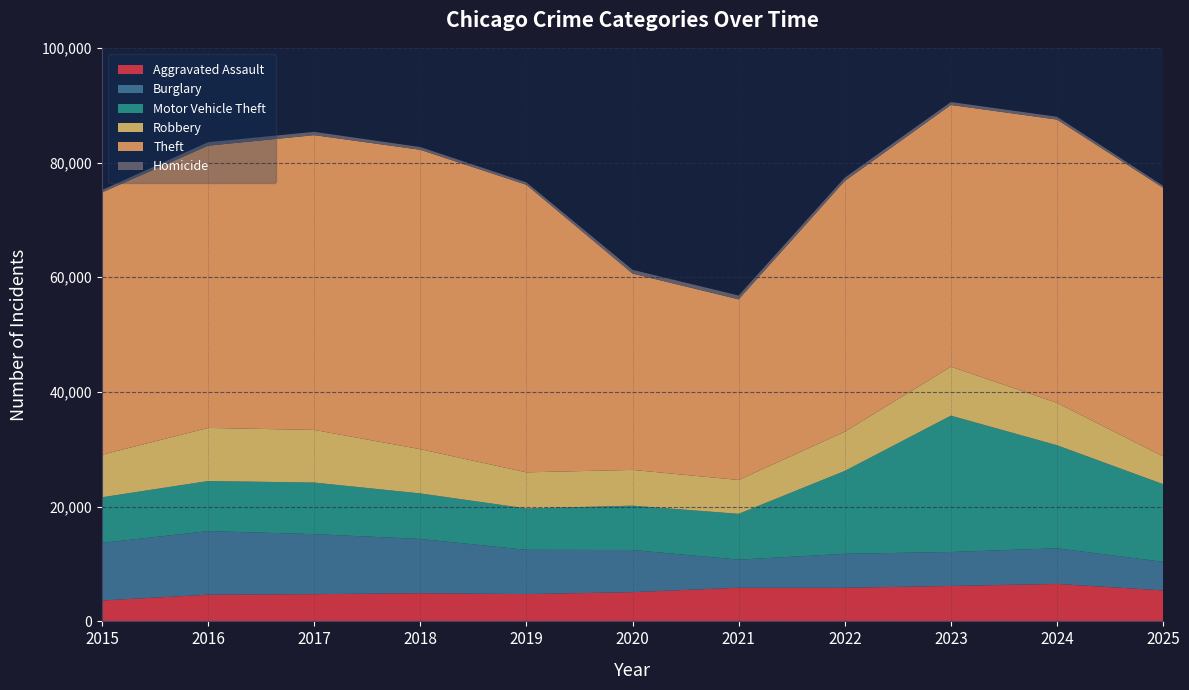

Reading left to right, extract all data points from this chart.

Aggravated Assault: 2015=3641	2016=4656	2017=4747	2018=4905	2019=4763	2020=5097	2021=5868	2022=5856	2023=6178	2024=6528	2025=5399
Burglary: 2015=10056	2016=11078	2017=10468	2018=9468	2019=7711	2020=7350	2021=4899	2022=5928	2023=5922	2024=6220	2025=4985
Motor Vehicle Theft: 2015=7944	2016=8741	2017=8990	2018=7941	2019=7220	2020=7731	2021=7985	2022=14453	2023=23776	2024=17967	2025=13543
Robbery: 2015=7408	2016=9259	2017=9178	2018=7709	2019=6295	2020=6234	2021=5903	2022=6838	2023=8536	2024=7384	2025=4847
Theft: 2015=45738	2016=49207	2017=51394	2018=52201	2019=50132	2020=34231	2021=31492	2022=43718	2023=45627	2024=49393	2025=46824
Homicide: 2015=413	2016=608	2017=575	2018=478	2019=420	2020=648	2021=667	2022=579	2023=513	2024=490	2025=349